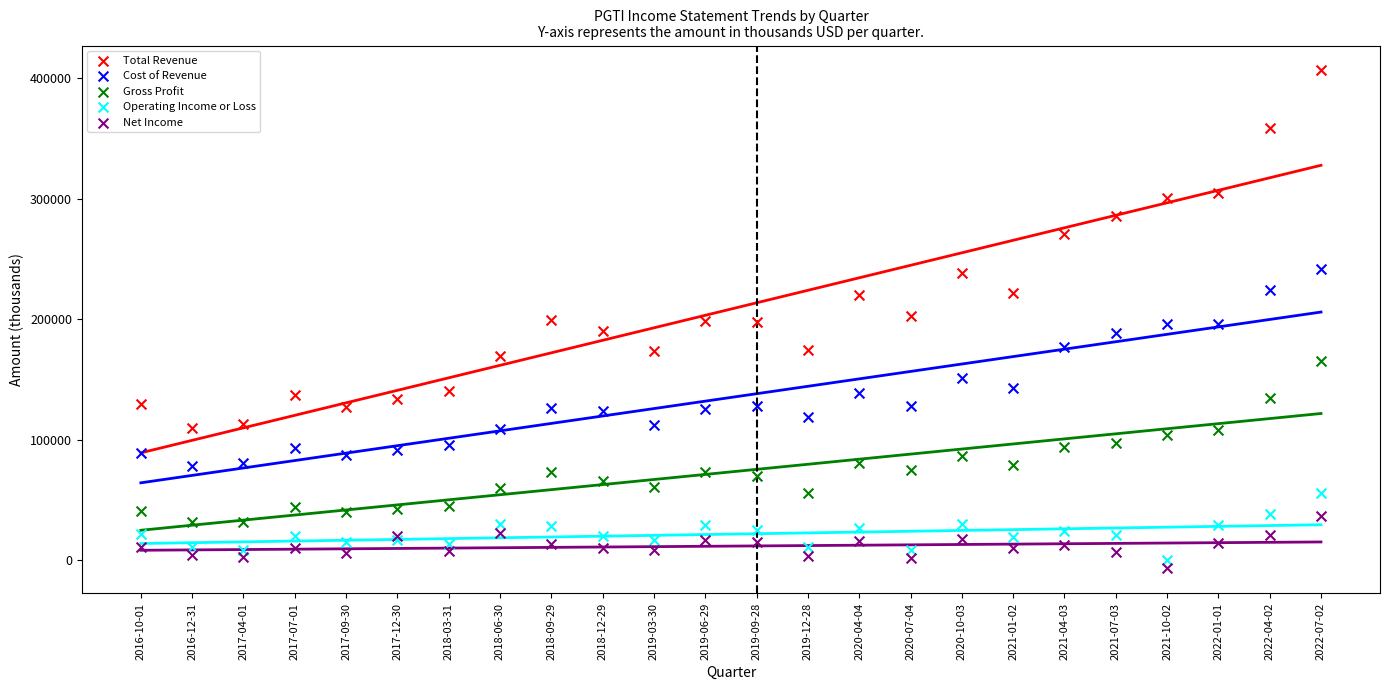

Which series has the widest spread of Y values?

Total Revenue